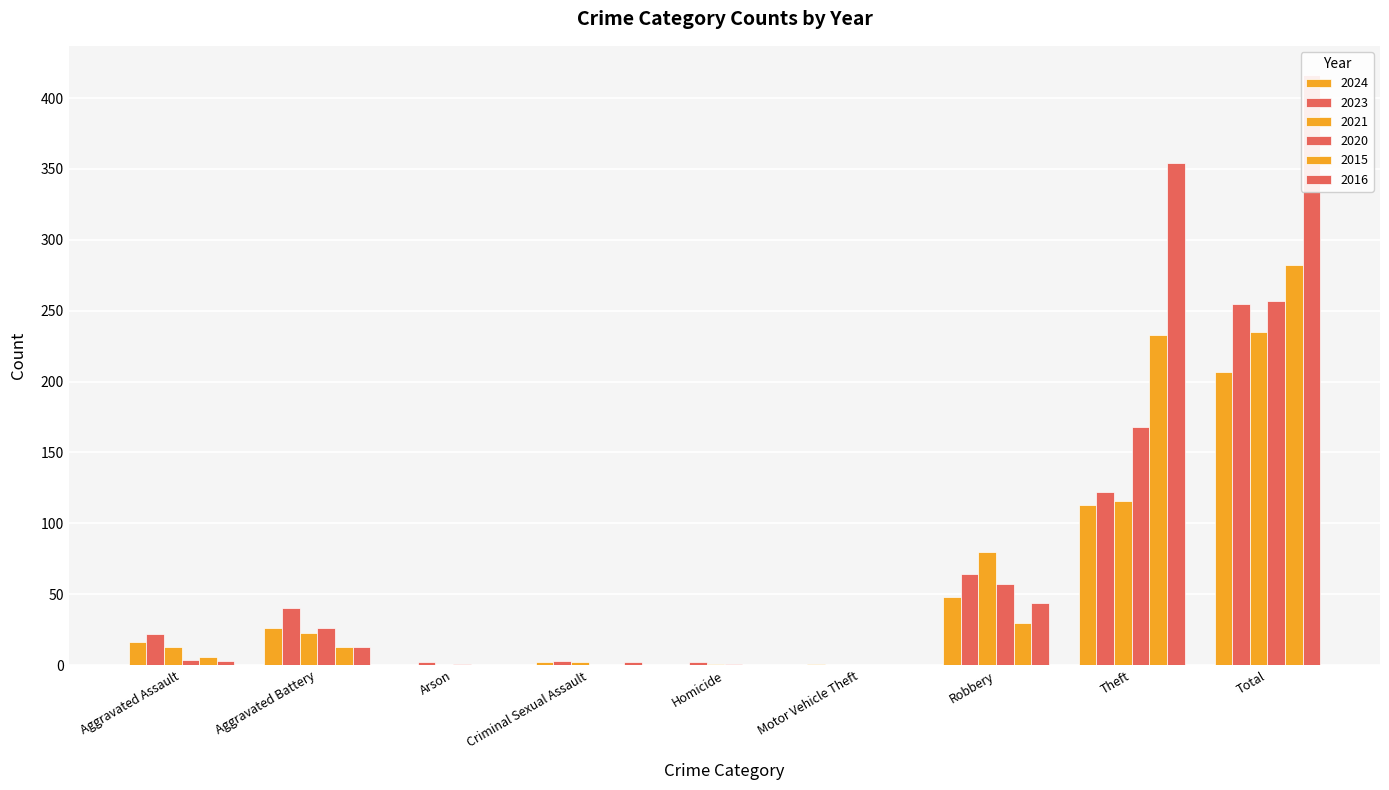

Which label corresponds to the largest value in the chart?

Total